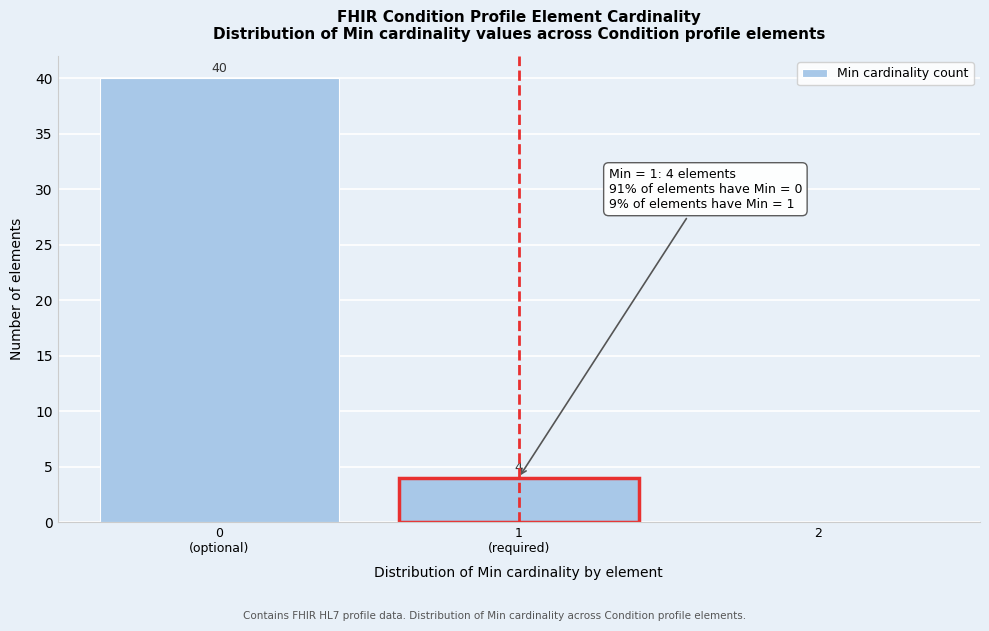

What is the greatest value displayed?

40